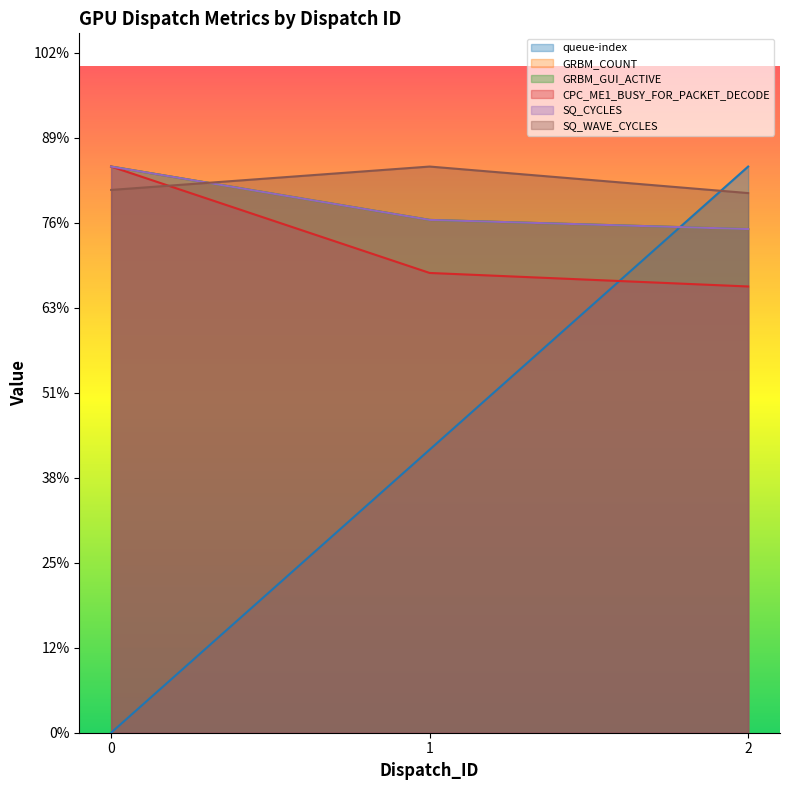

Rank the series at 1 from highest to lowest value.

SQ_WAVE_CYCLES, SQ_CYCLES, GRBM_COUNT, GRBM_GUI_ACTIVE, CPC_ME1_BUSY_FOR_PACKET_DECODE, queue-index